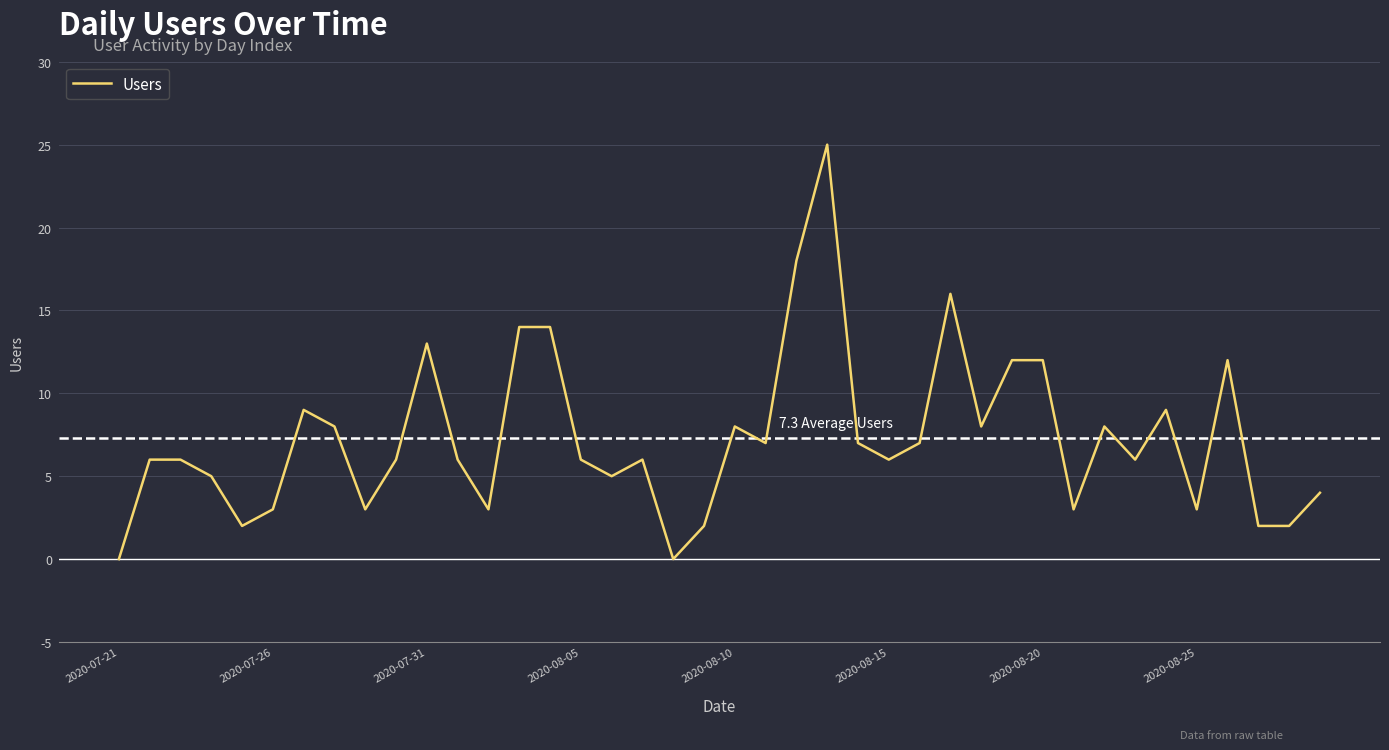

What is the maximum value shown in the chart?

25